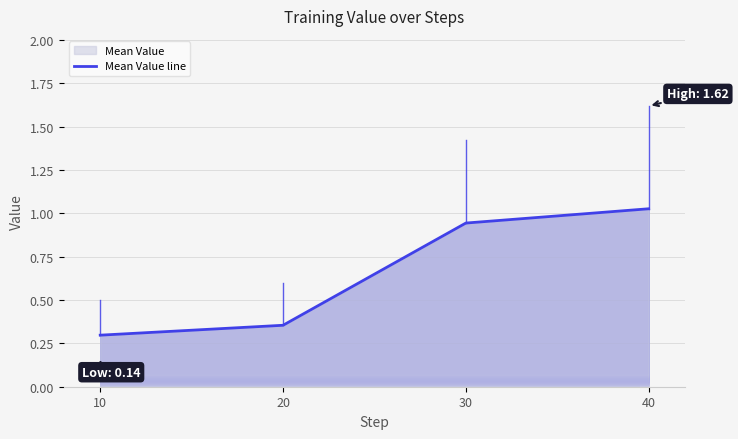

The chart shows a value of 0.3 at 10. True or false?

True